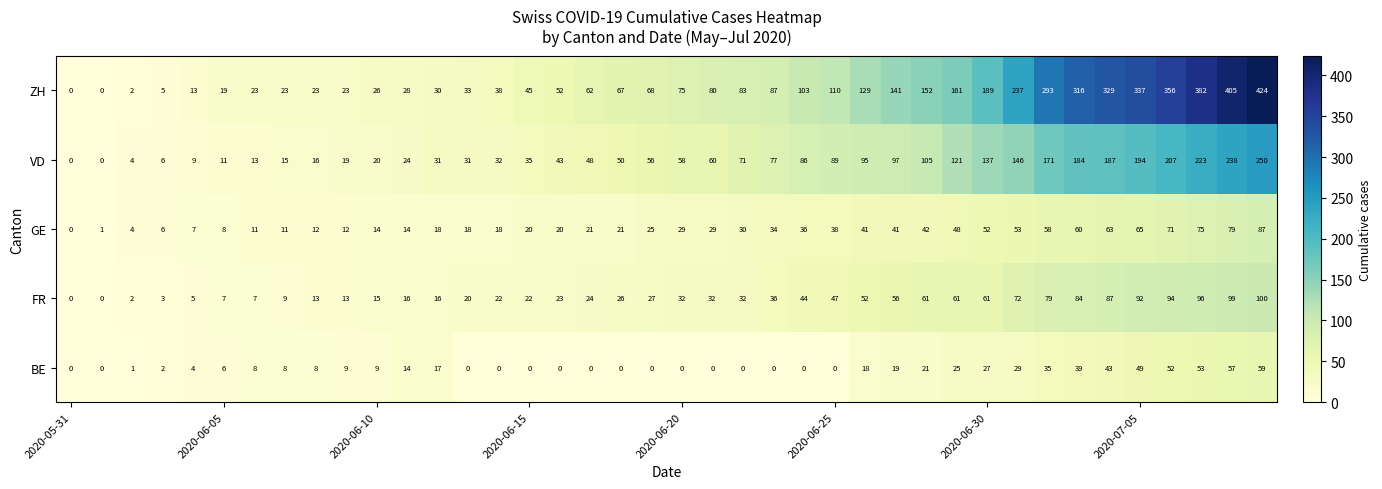

How many data points does each series have?

40